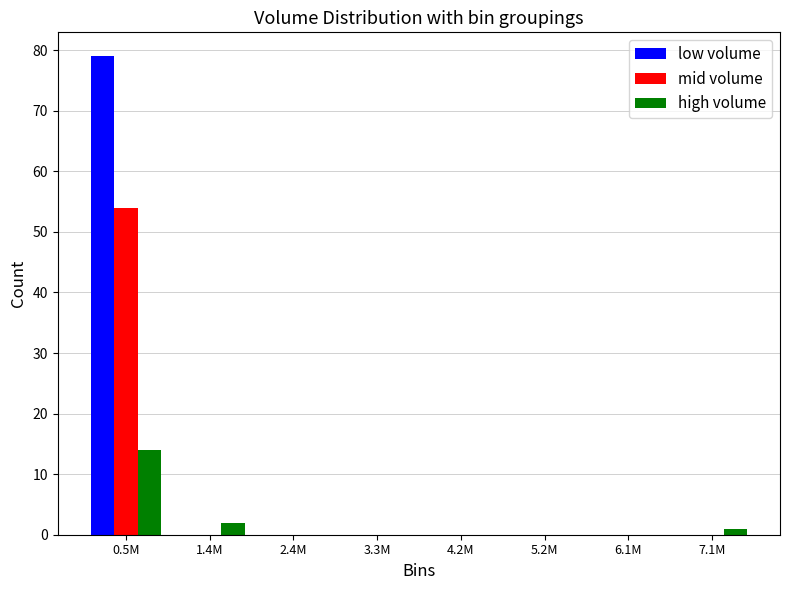

Reading left to right, transcribe all the data shown in this chart.

low volume: 0.5M=79	1.4M=0	2.4M=0	3.3M=0	4.2M=0	5.2M=0	6.1M=0	7.1M=0
mid volume: 0.5M=54	1.4M=0	2.4M=0	3.3M=0	4.2M=0	5.2M=0	6.1M=0	7.1M=0
high volume: 0.5M=14	1.4M=2	2.4M=0	3.3M=0	4.2M=0	5.2M=0	6.1M=0	7.1M=1